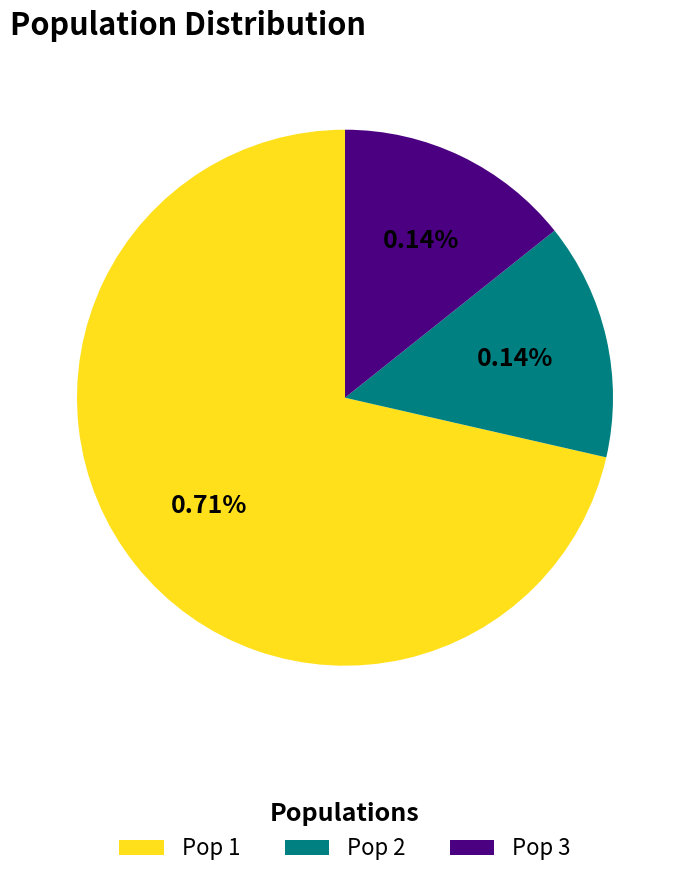

How many segments does this pie chart have?

3